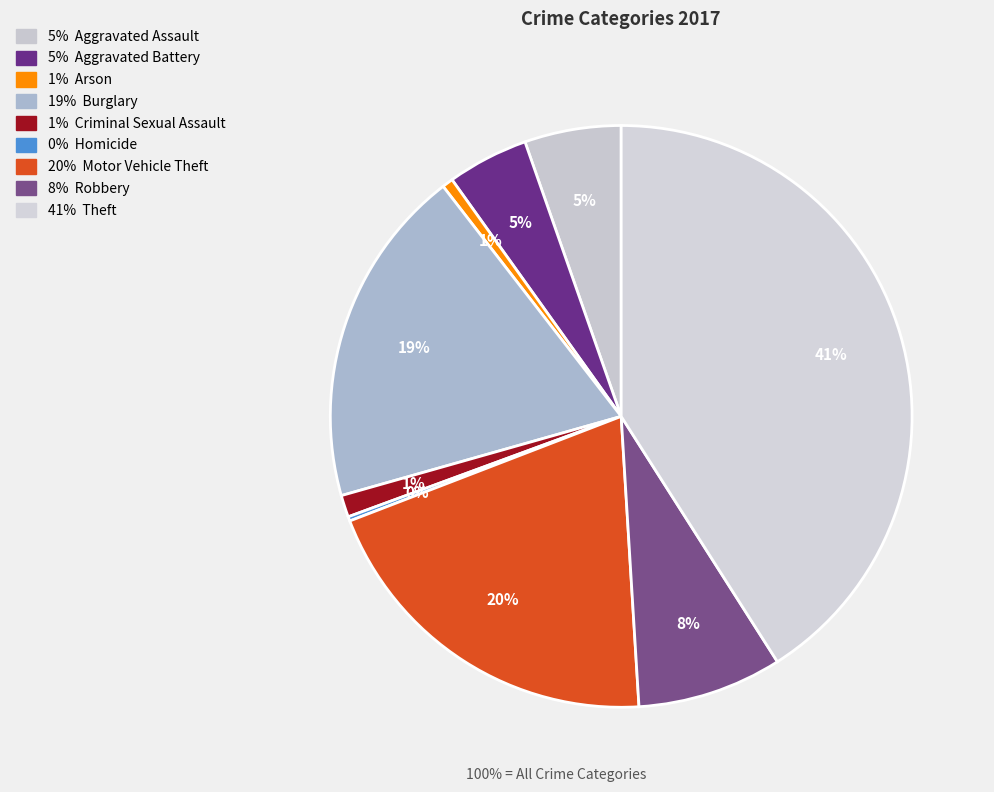

Count the number of slices in the pie.

9